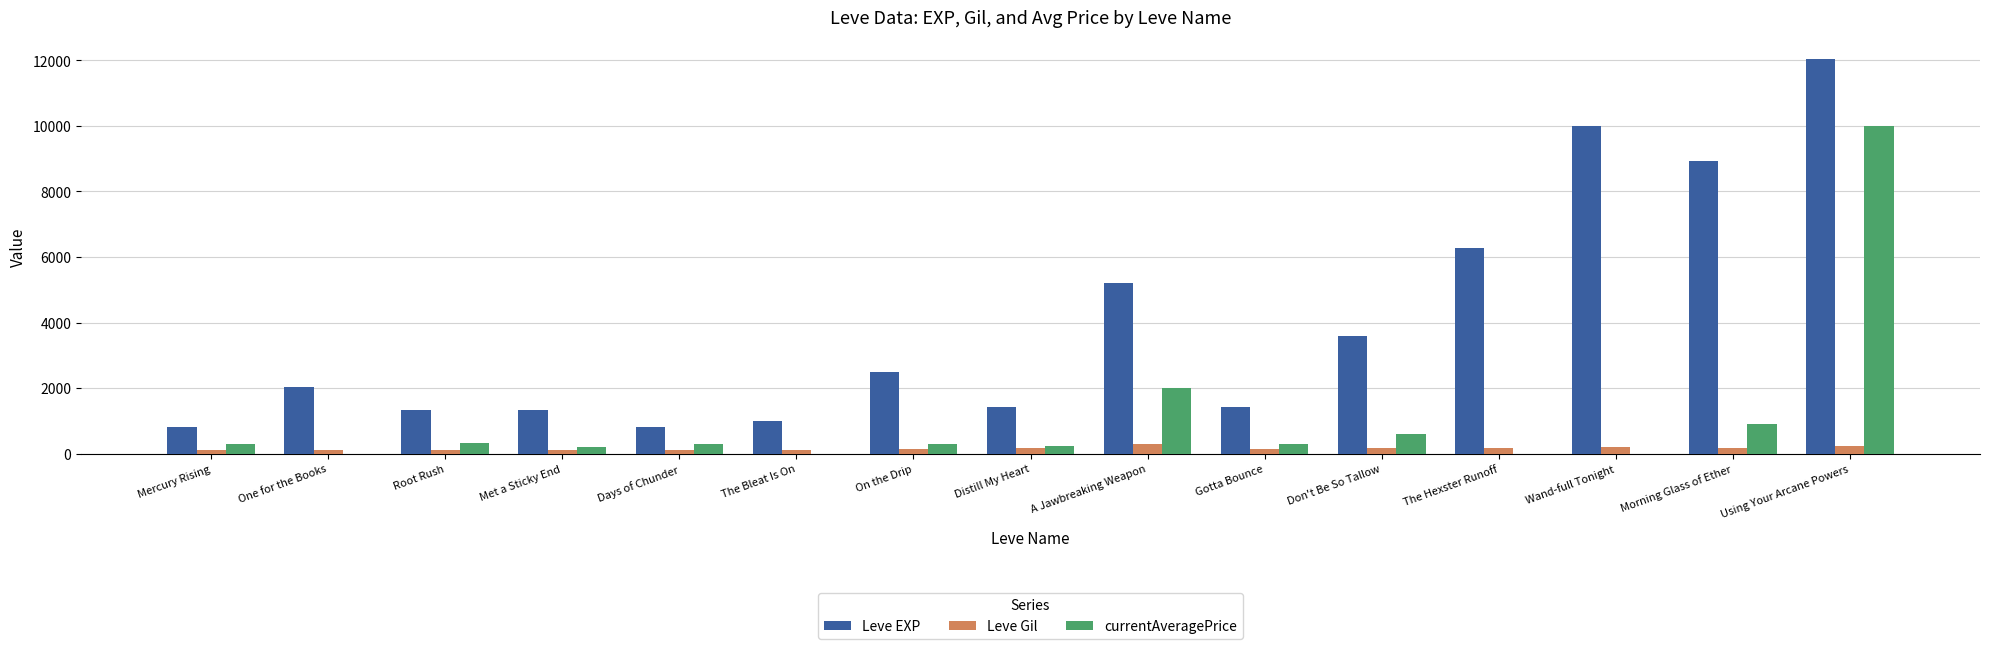

The value of Leve EXP at One for the Books is 803. True or false?

False